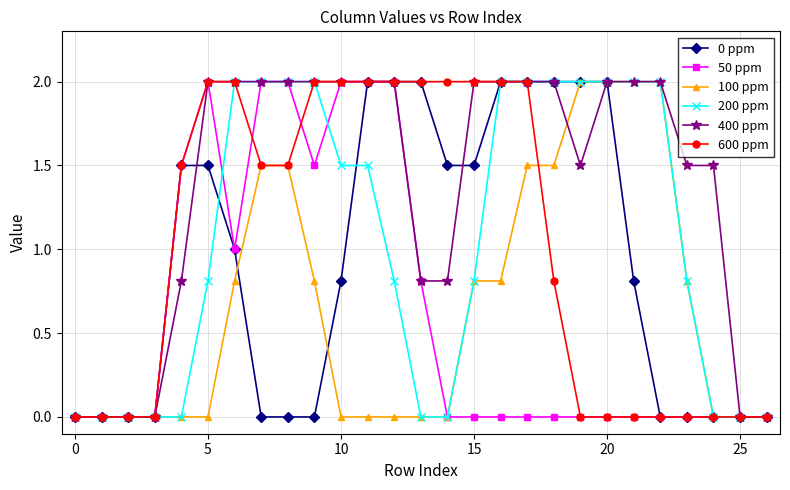

What are all the series names shown in the legend?

0 ppm, 50 ppm, 100 ppm, 200 ppm, 400 ppm, 600 ppm